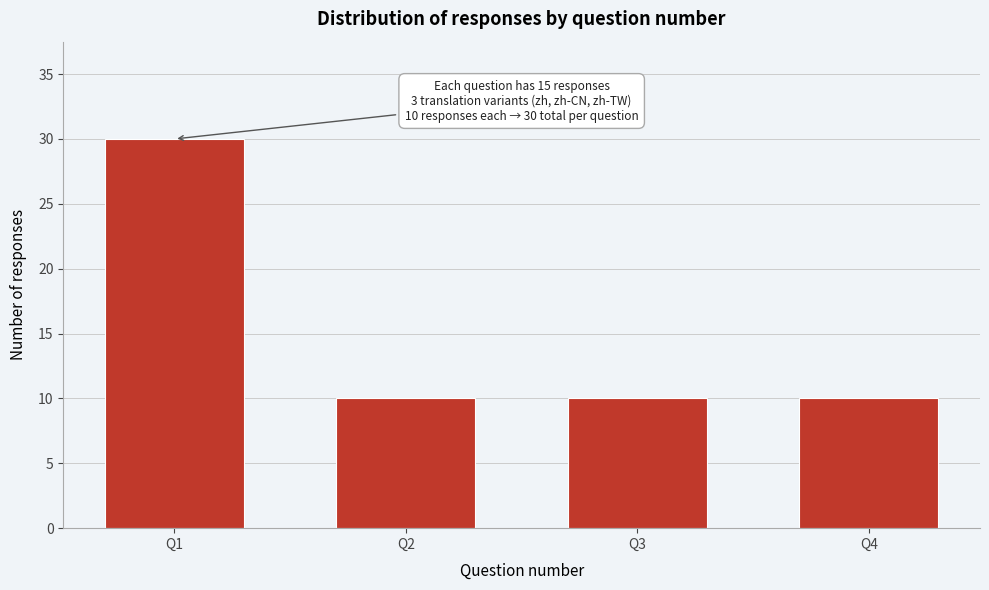

Which range on the x-axis has the tallest bar?

0.5 to 1.5